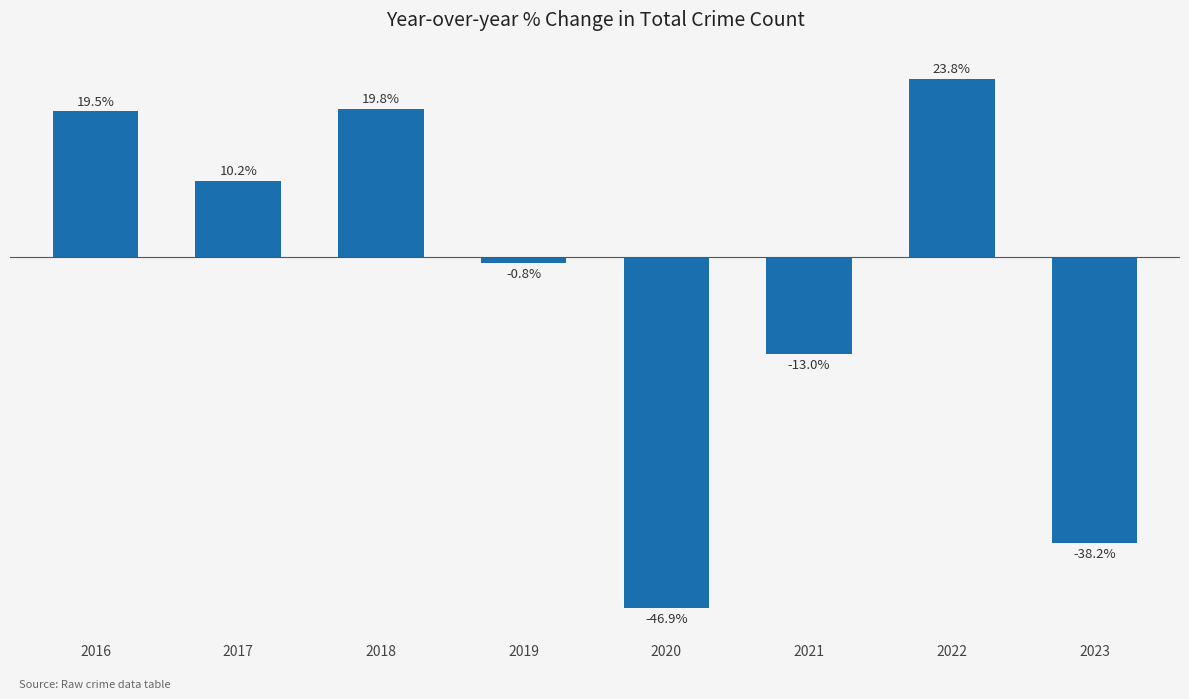

Rank the categories by value from highest to lowest.

2022, 2018, 2016, 2017, 2019, 2021, 2023, 2020